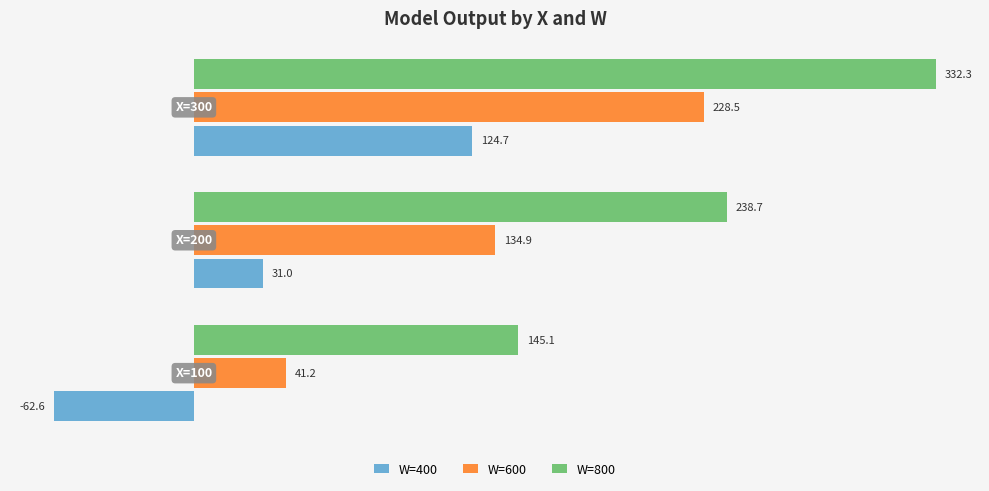

Which series has the largest total across all categories?

W=800